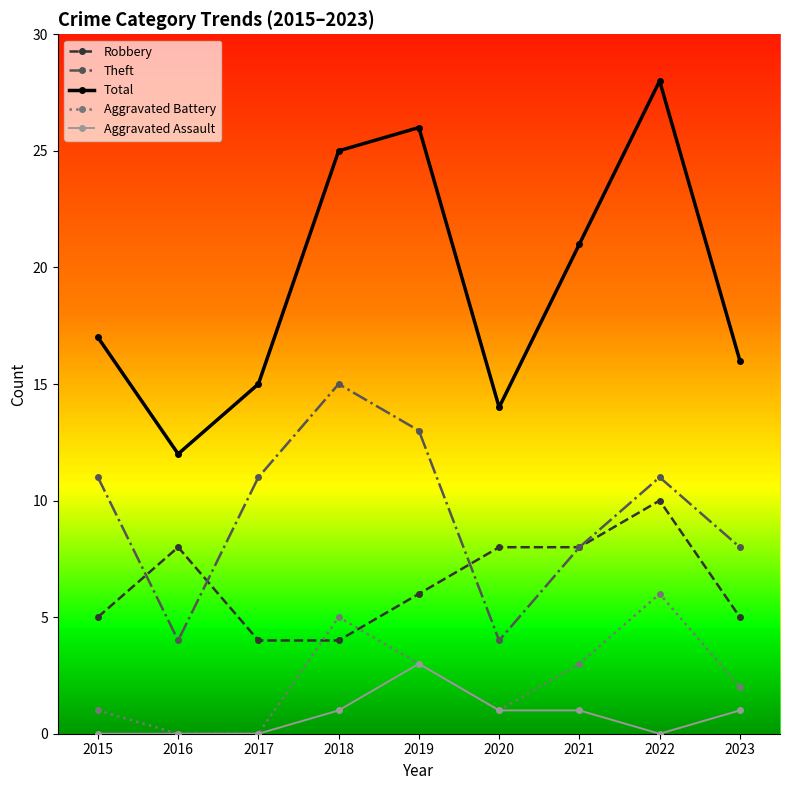

Is it true that Total equals 26 at 2019?

True